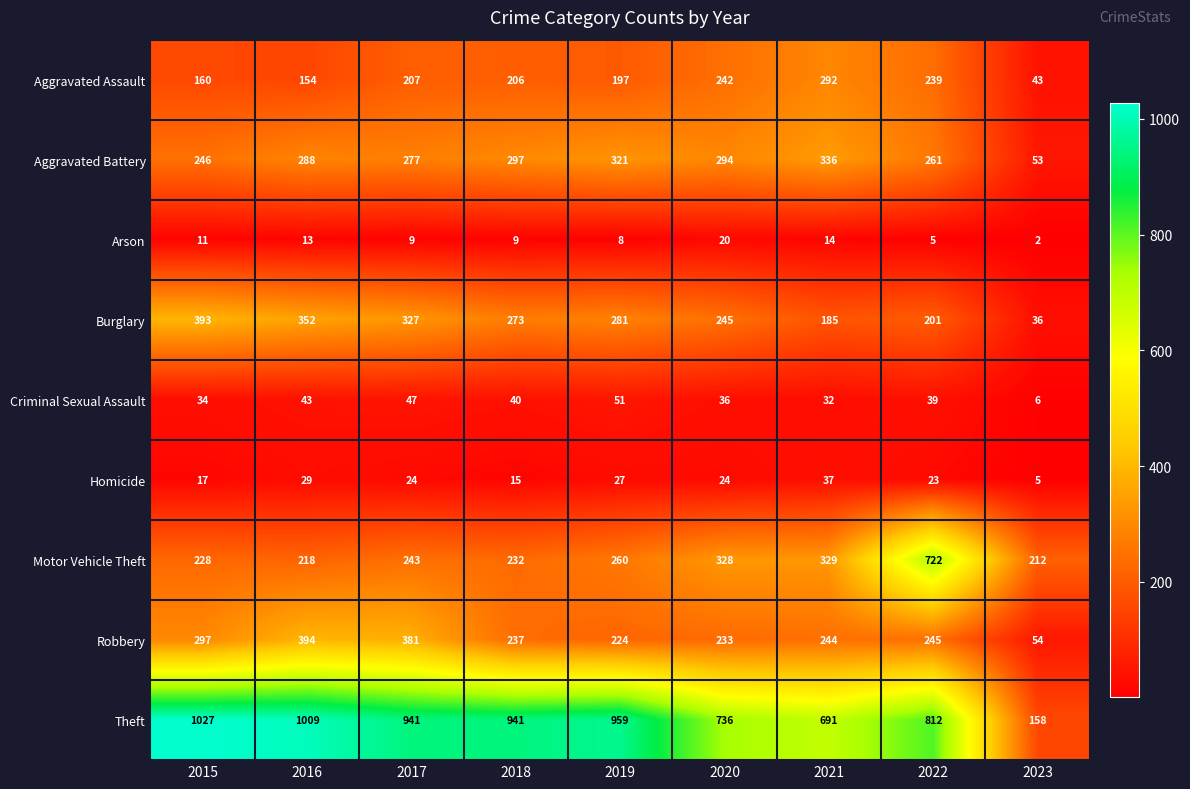

At which category does the chart reach its peak across all series?

2015